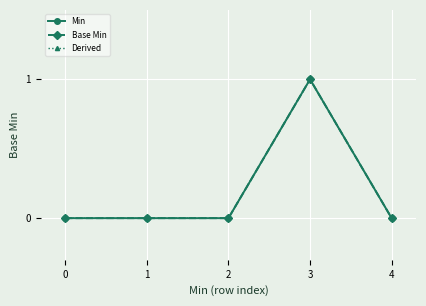

Is this an area chart (filled region under the line)?

No